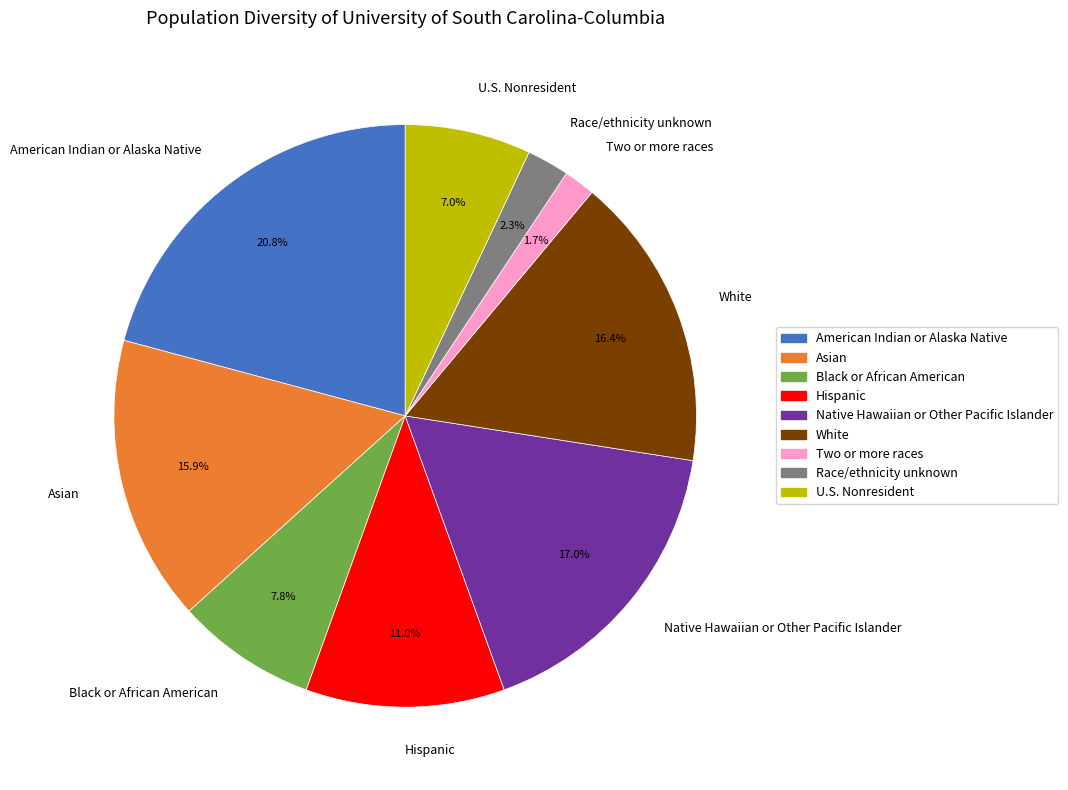

Which category has the biggest portion of the pie?

American Indian or Alaska Native